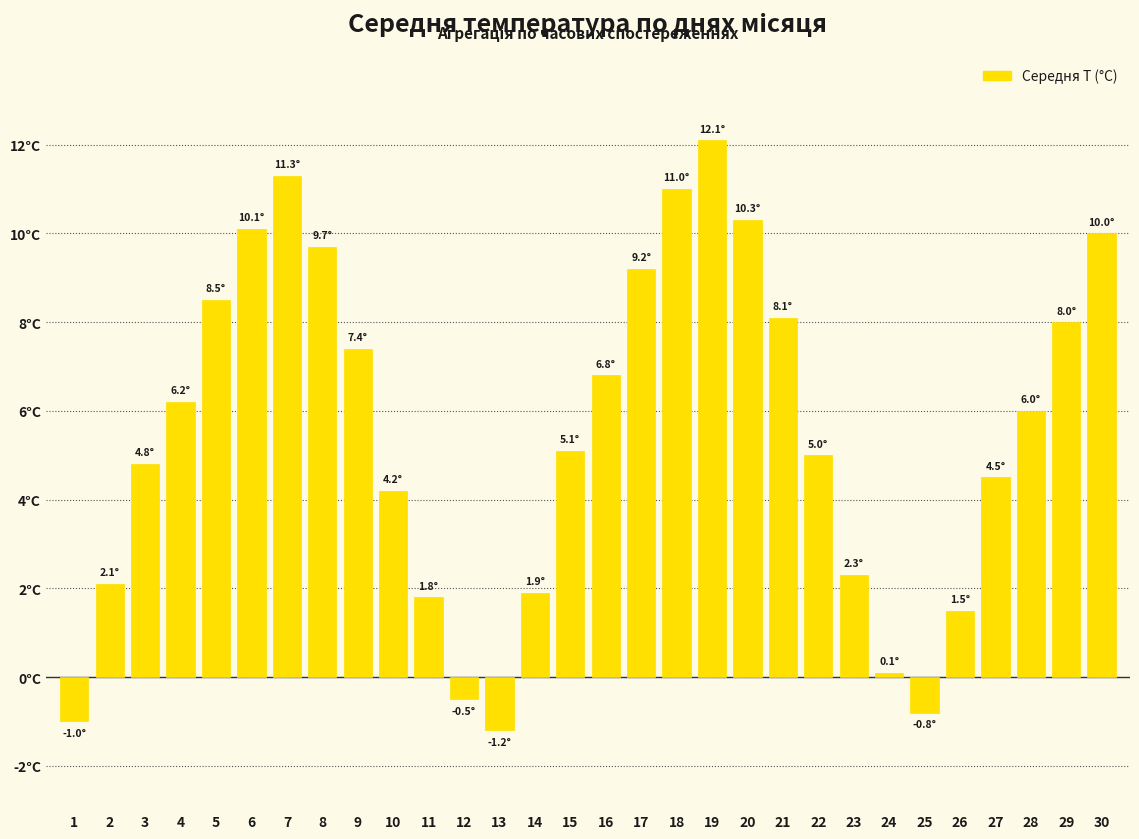

Are the bars horizontal?

No